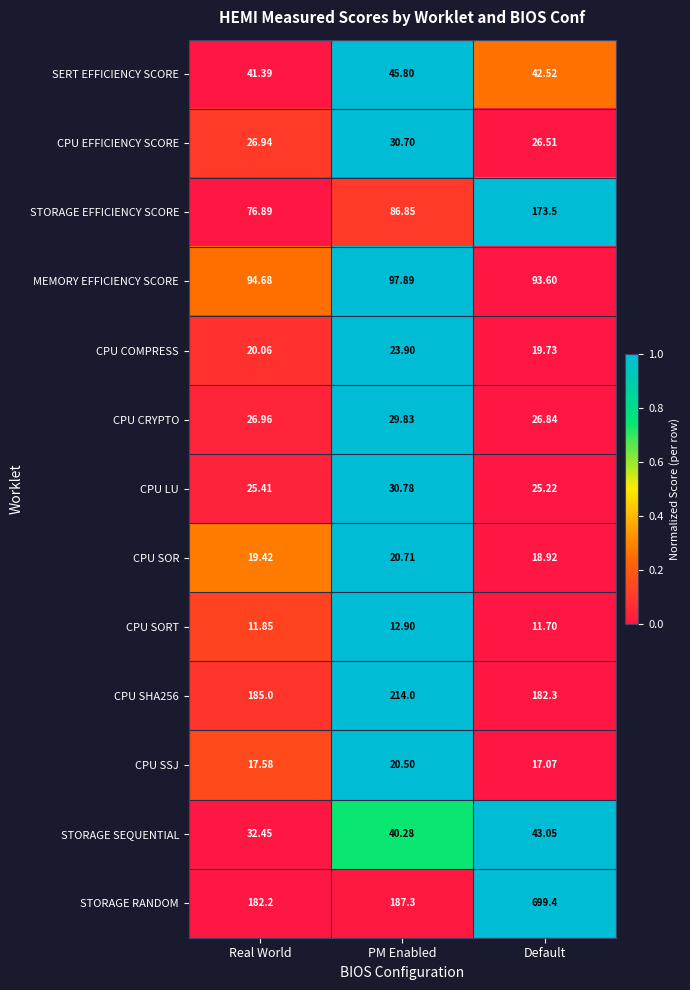

Which series changed the most between PM Enabled and Default?

STORAGE RANDOM